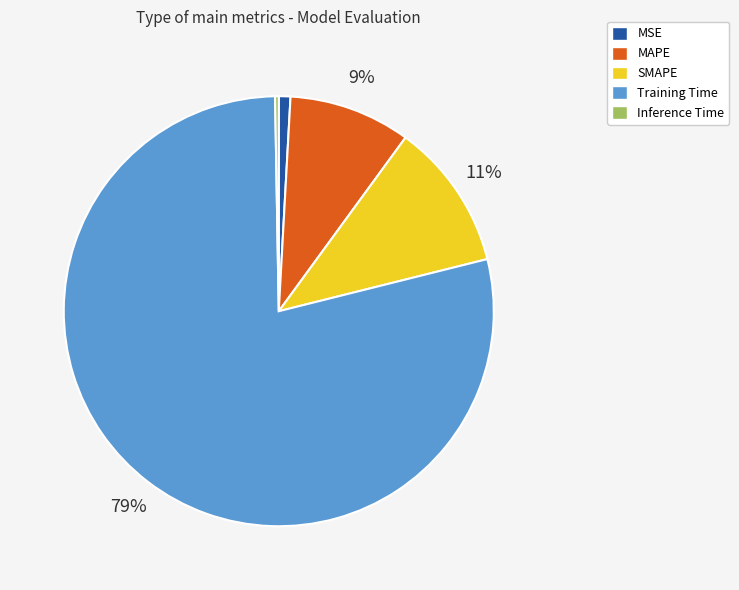

The SMAPE slice represents 11% of the pie. True or false?

True